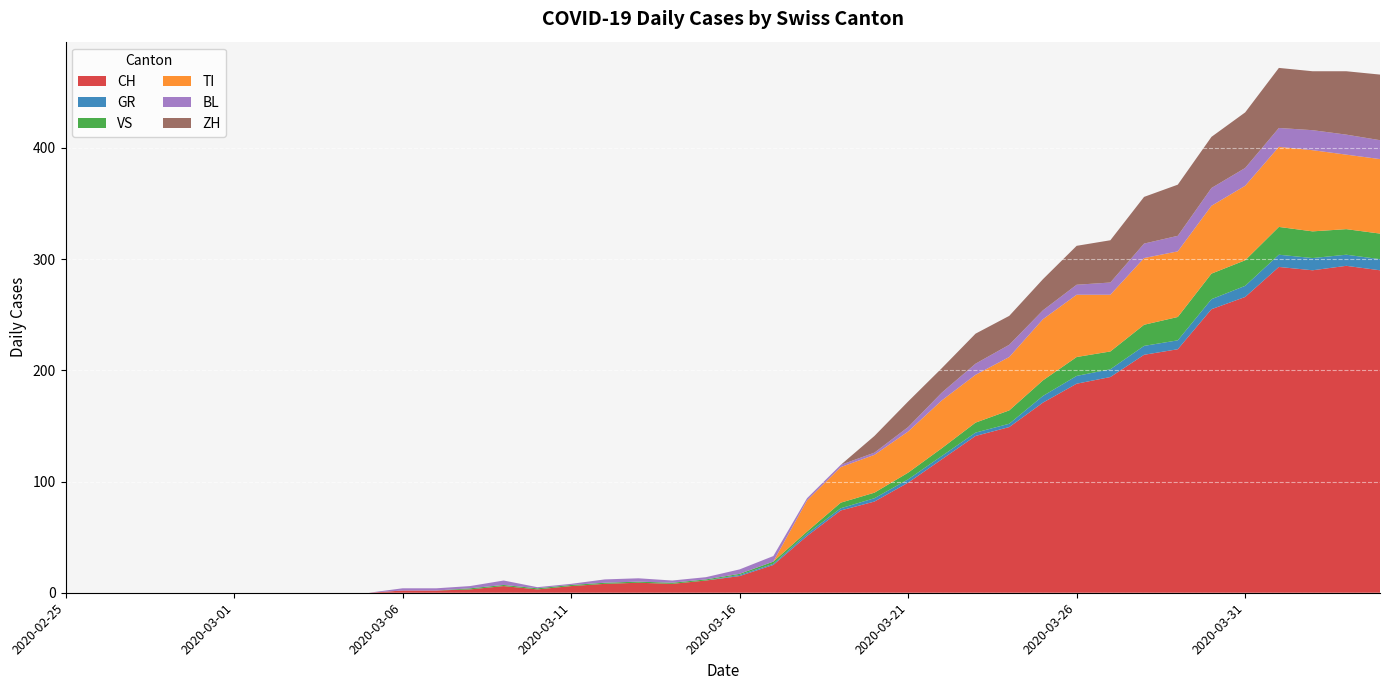

At which category does TI reach its first local peak?

2020-03-26